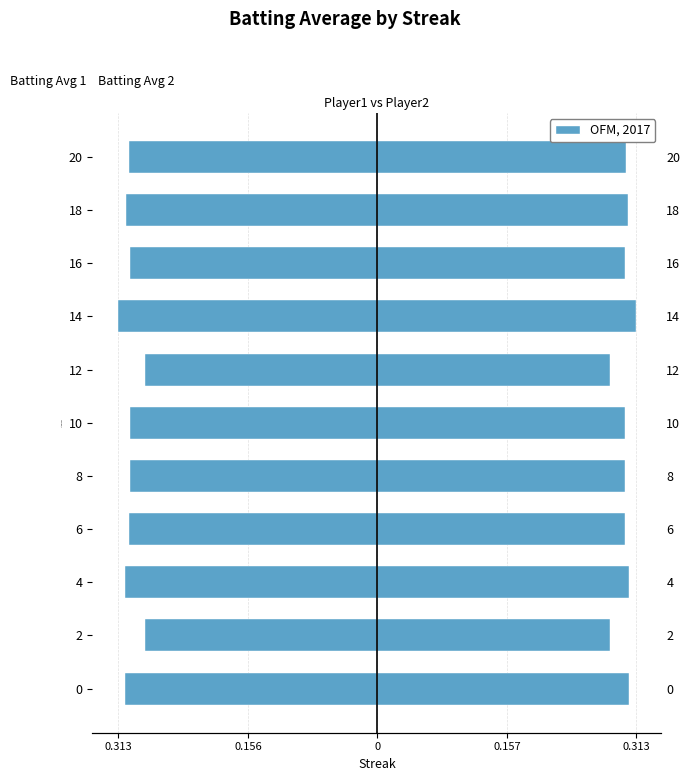

What is the difference between the highest and lowest values at 16?

0.6